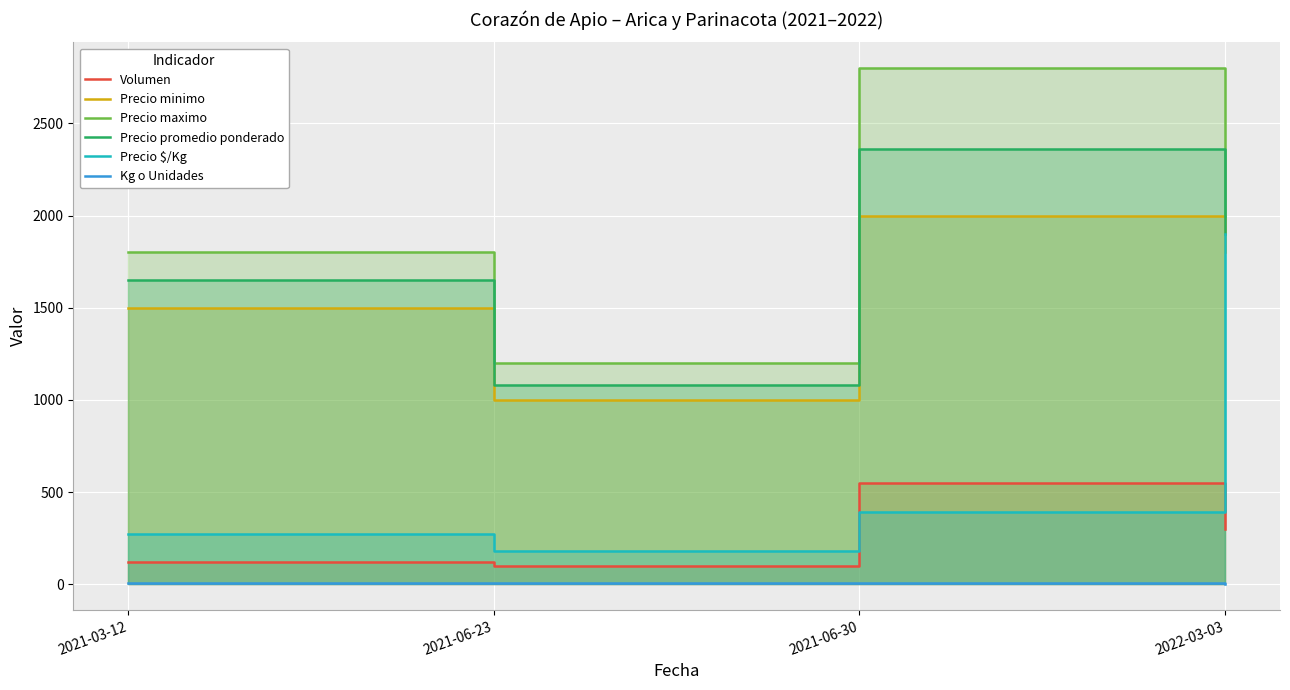

How many lines are shown in the chart?

6